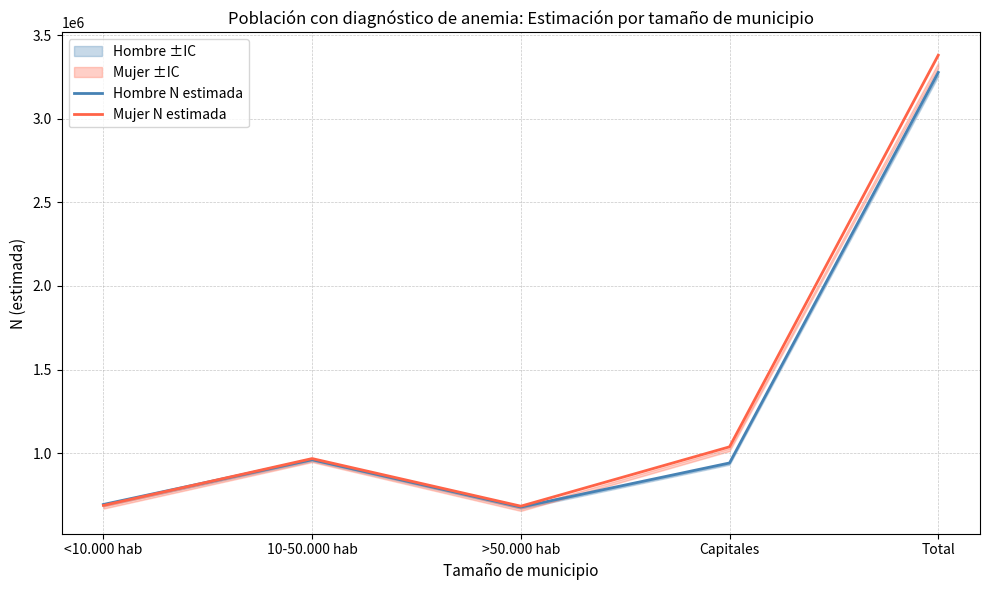

How many interior local valleys does the Hombre N estimada series have?

1